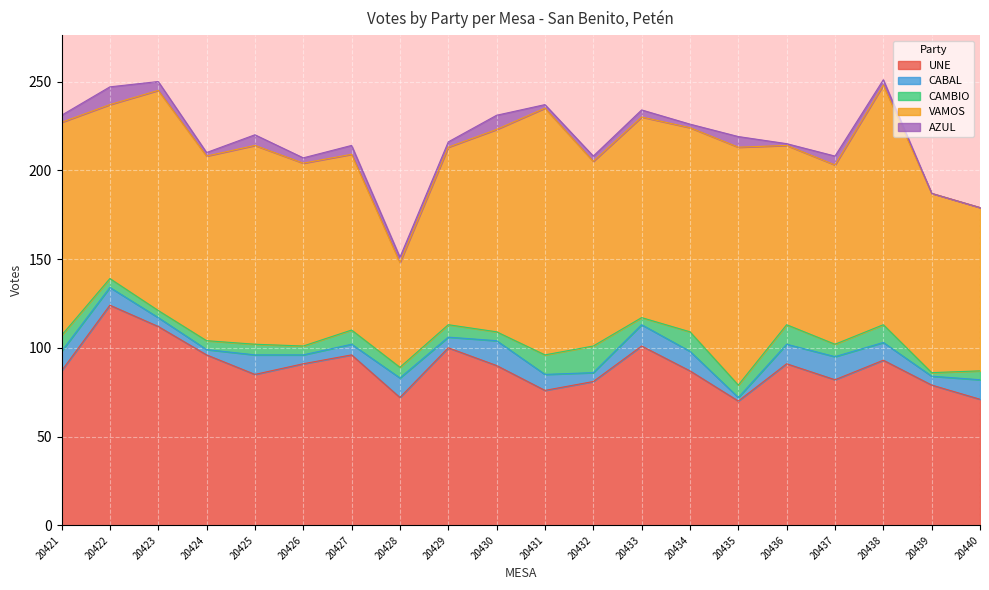

At how many categories does at least one series exceed 44?

20